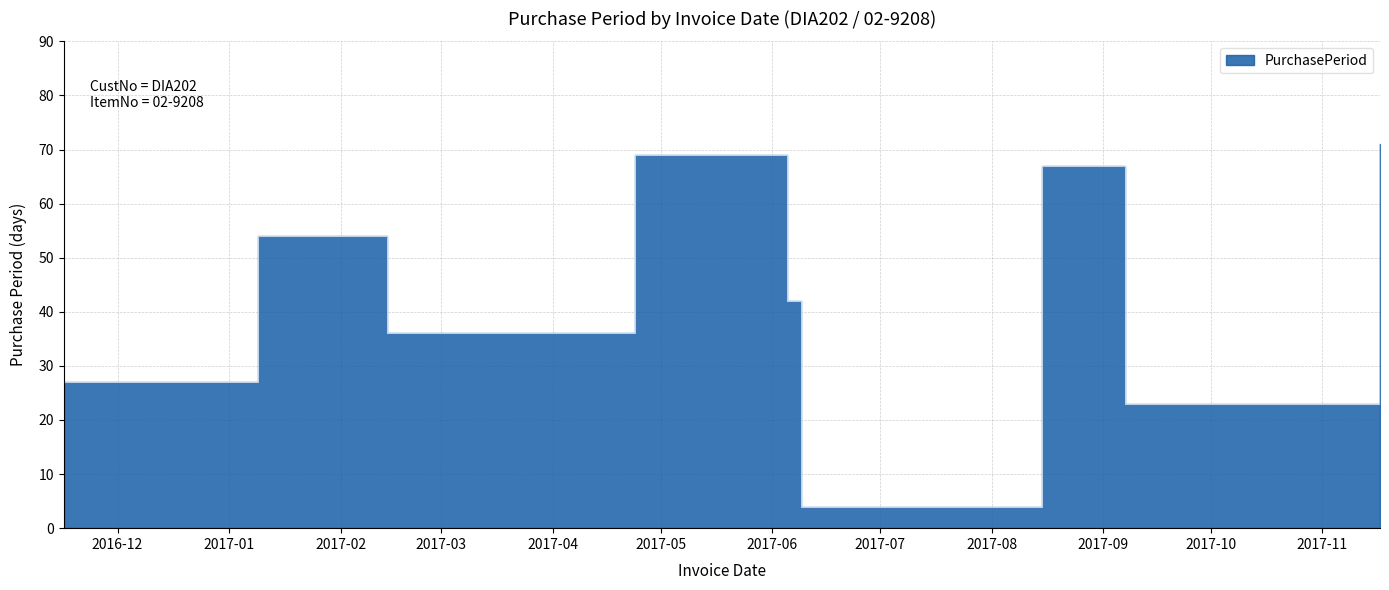

What position from the left is 2017-02-14?

3